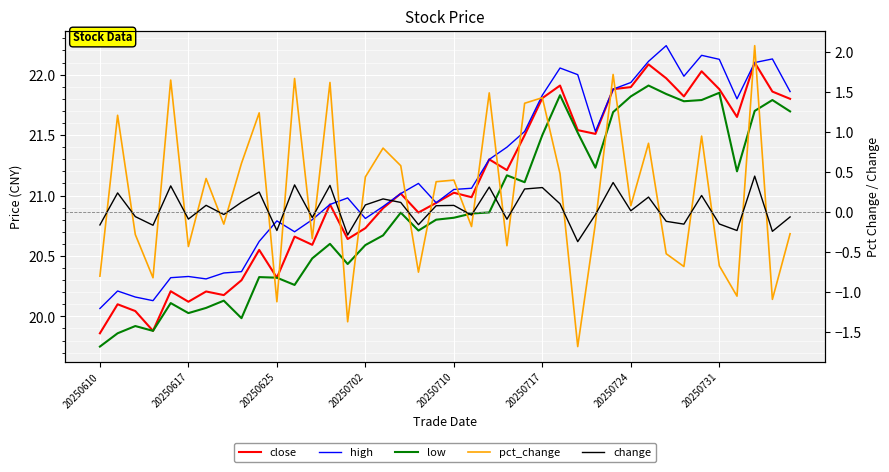

Reading left to right, what are all the values shown in this chart?

close: 19.9	20.1	20.0	19.9	20.2	20.1	20.2	20.2	20.3	20.6	20.3	20.7	20.6	20.9	20.6	20.7	20.9	21.0	20.9	20.9	21.0	21.0	21.3	21.2	21.5	21.8	21.9	21.5	21.5	21.9	21.9	22.1	22.0	21.8	22.0	21.9	21.6	22.1	21.9	21.8
high: 20.1	20.2	20.2	20.1	20.3	20.3	20.3	20.4	20.4	20.6	20.8	20.7	20.8	20.9	21.0	20.8	20.9	21.0	21.1	20.9	21.1	21.1	21.3	21.4	21.5	21.8	22.1	22.0	21.5	21.9	21.9	22.1	22.2	22.0	22.2	22.1	21.8	22.1	22.1	21.9
low: 19.8	19.9	19.9	19.9	20.1	20.0	20.1	20.1	20.0	20.3	20.3	20.3	20.5	20.6	20.4	20.6	20.7	20.9	20.7	20.8	20.8	20.9	20.9	21.2	21.1	21.5	21.8	21.5	21.2	21.7	21.8	21.9	21.8	21.8	21.8	21.9	21.2	21.7	21.8	21.7
pct_change: -0.8	1.2	-0.3	-0.8	1.6	-0.4	0.4	-0.1	0.6	1.2	-1.1	1.7	-0.3	1.6	-1.4	0.4	0.8	0.6	-0.8	0.4	0.4	-0.2	1.5	-0.4	1.4	1.4	0.5	-1.7	-0.1	1.7	0.1	0.9	-0.5	-0.7	0.9	-0.7	-1.1	2.1	-1.1	-0.3
change: -0.2	0.2	-0.1	-0.2	0.3	-0.1	0.1	-0.0	0.1	0.3	-0.2	0.3	-0.1	0.3	-0.3	0.1	0.2	0.1	-0.2	0.1	0.1	-0.0	0.3	-0.1	0.3	0.3	0.1	-0.4	-0.0	0.4	0.0	0.2	-0.1	-0.1	0.2	-0.1	-0.2	0.5	-0.2	-0.1